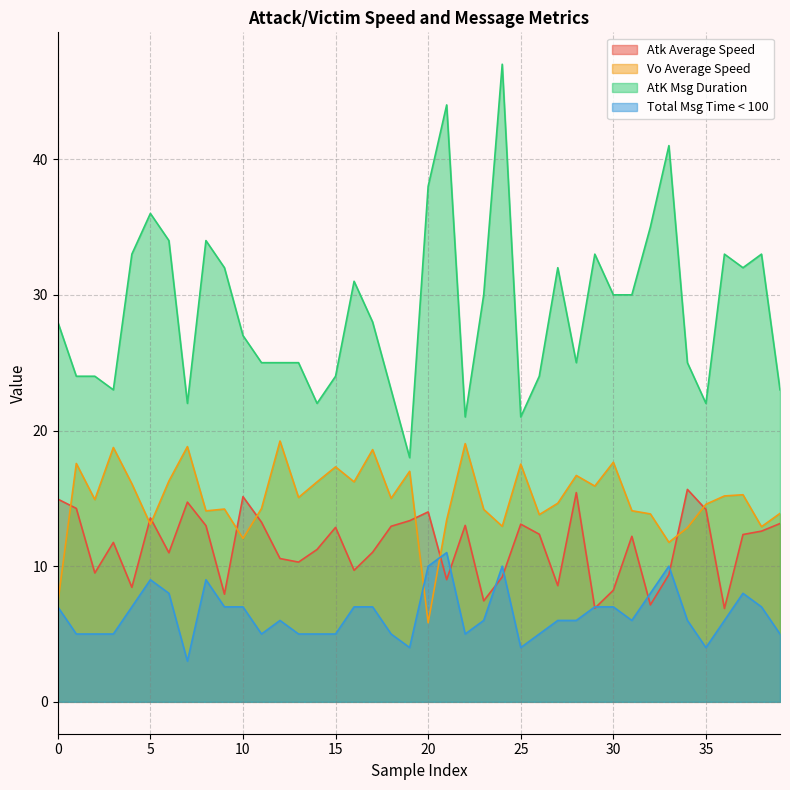

Which series has the largest total across all categories?

AtK Msg Duration